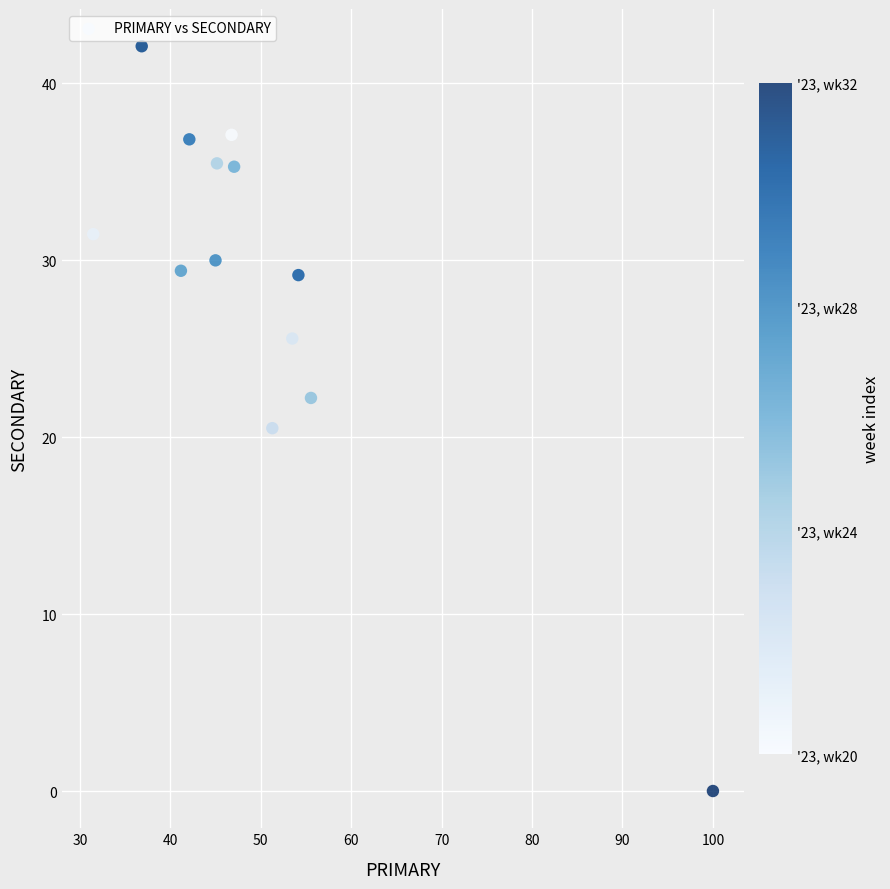

What Y value in the scatter plot is closest to 21?

20.5